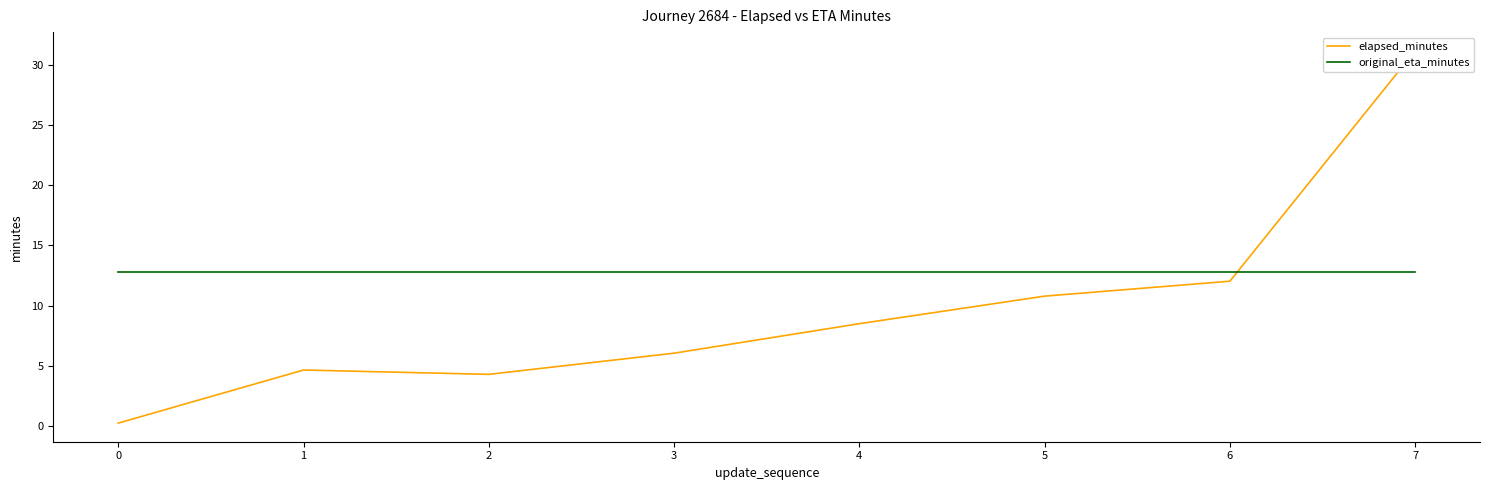

How many data points does each series have?

8